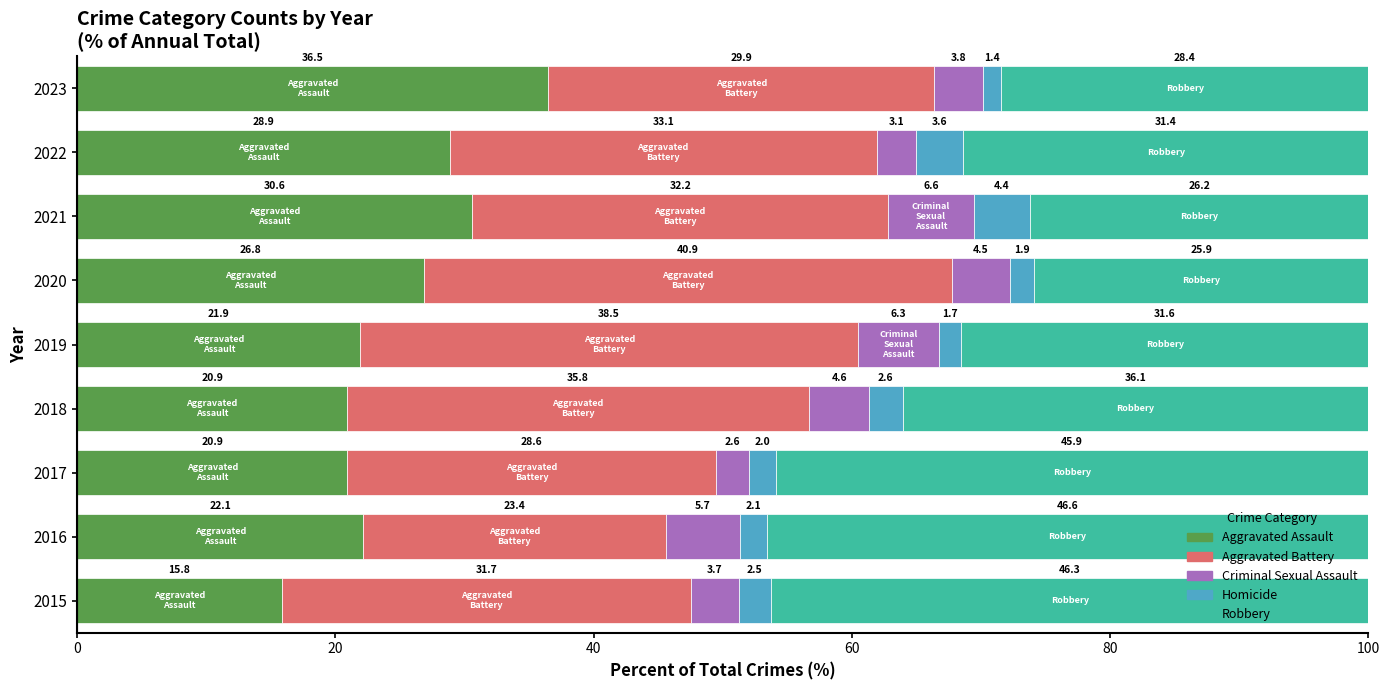

At which label does Aggravated Assault reach its peak?

2023